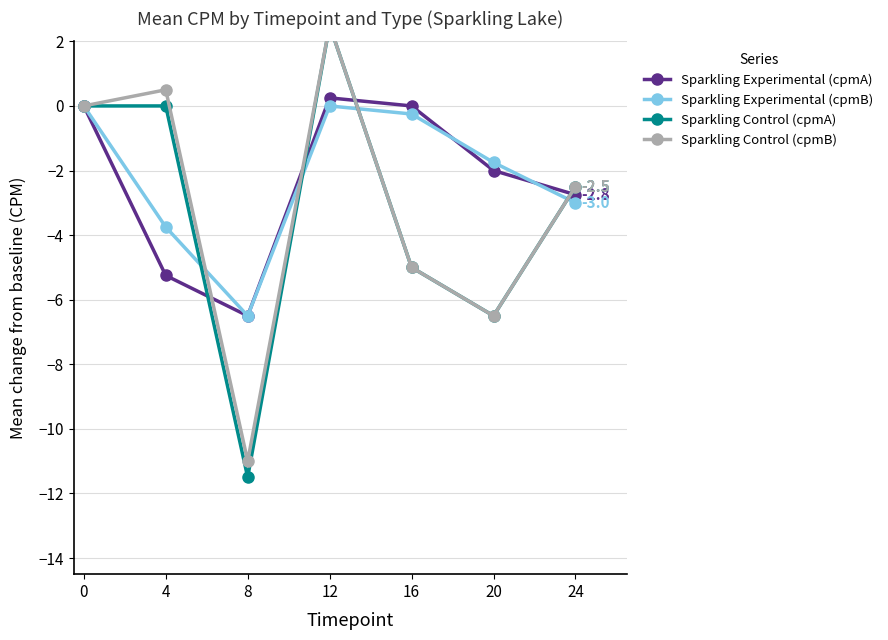

What is the value of the Sparkling Control (cpmA) point at the 4th from the left?

2.5